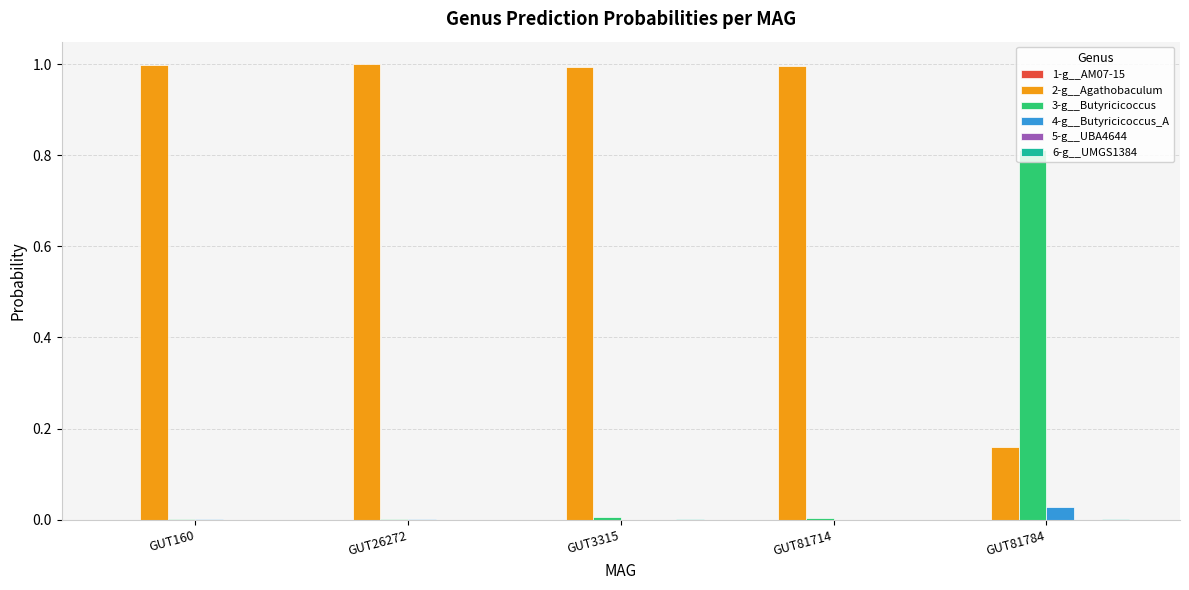

At which label is 2-g__Agathobaculum closest to 0?

GUT81784